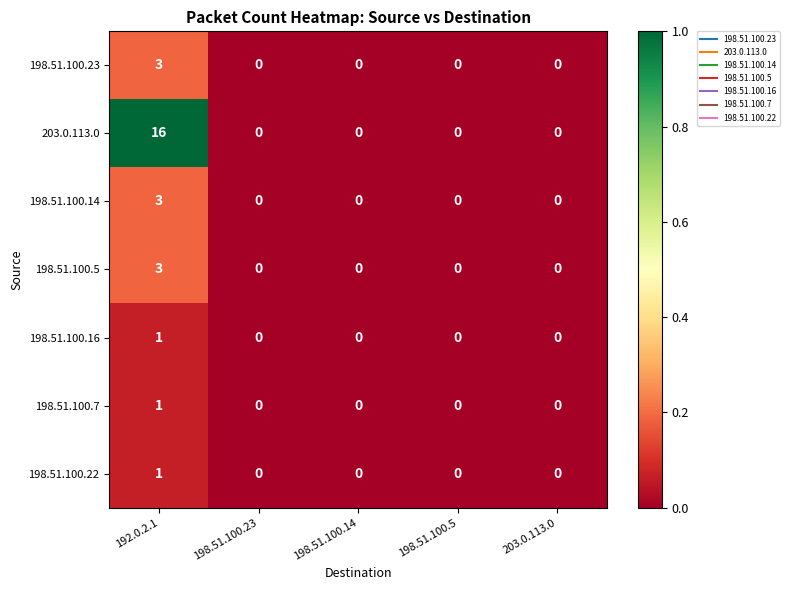

Is the value of 203.0.113.0 at 192.0.2.1 greater than the value of 198.51.100.23 at 192.0.2.1?

Yes